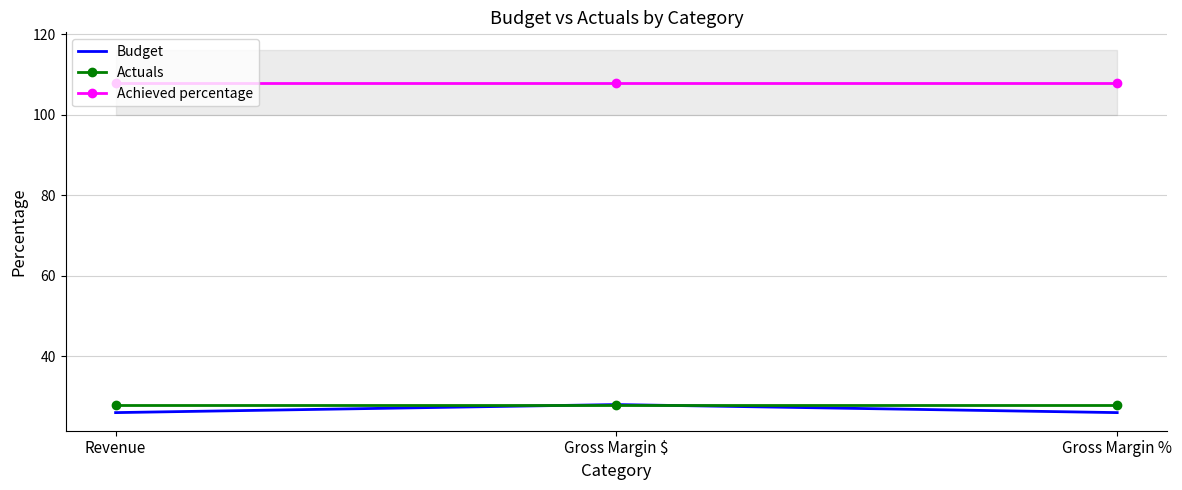

What is the sum of the Actuals values at Gross Margin $ and Gross Margin %?

56